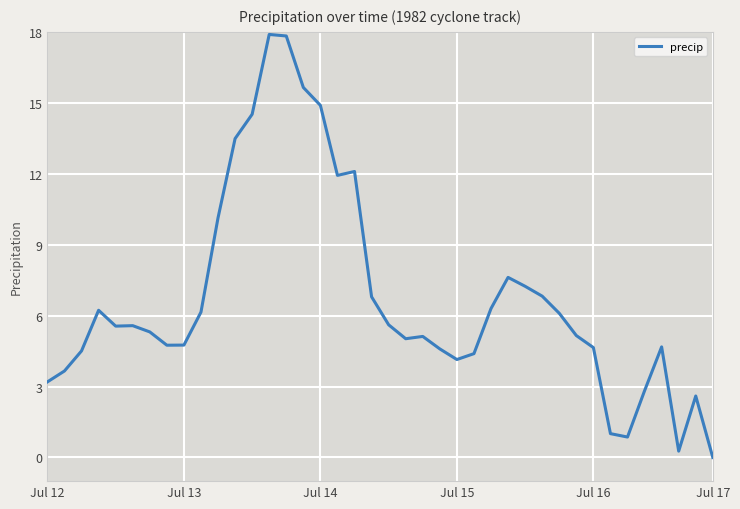

True or false: precip has a value of 3.2 at Jul 12.

True